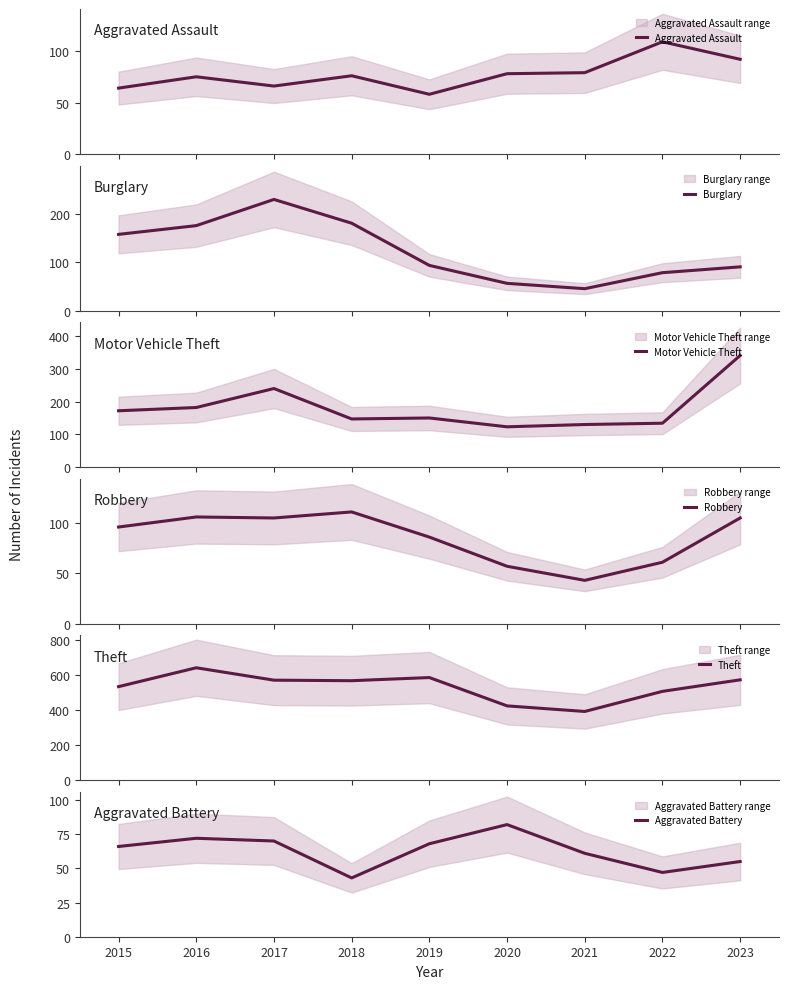

Rank the series by their maximum value, from highest to lowest.

Theft, Motor Vehicle Theft, Burglary, Robbery, Aggravated Assault, Aggravated Battery